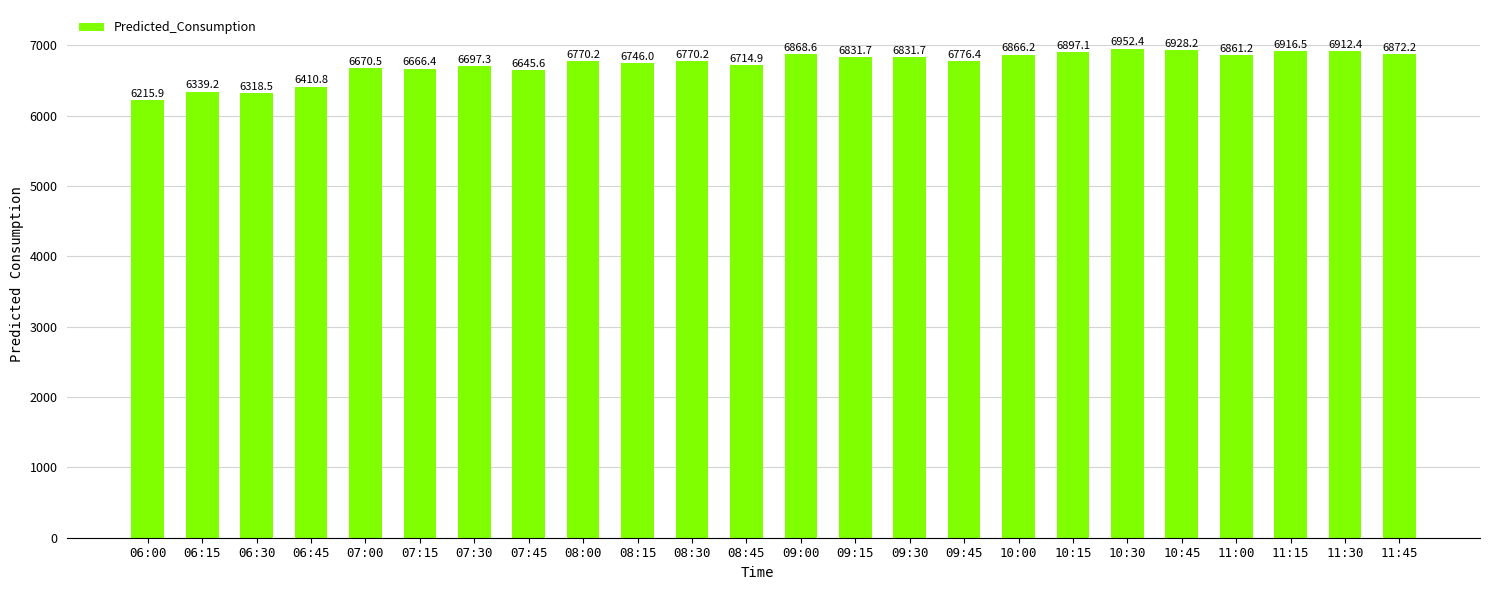

What is the difference between the values at 10:00 and 08:15?

120.2